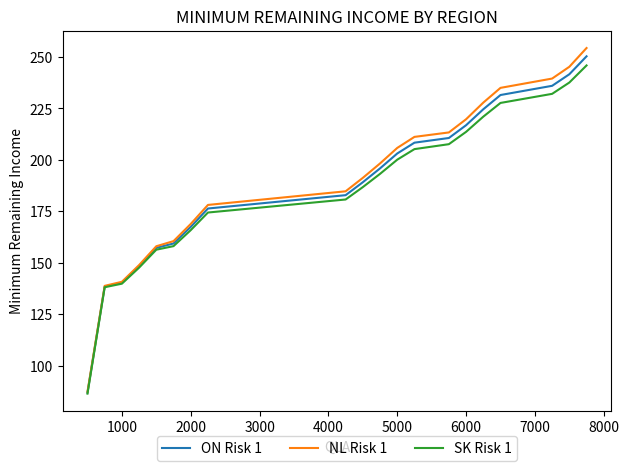

Which series has the largest range (max minus min)?

NL Risk 1